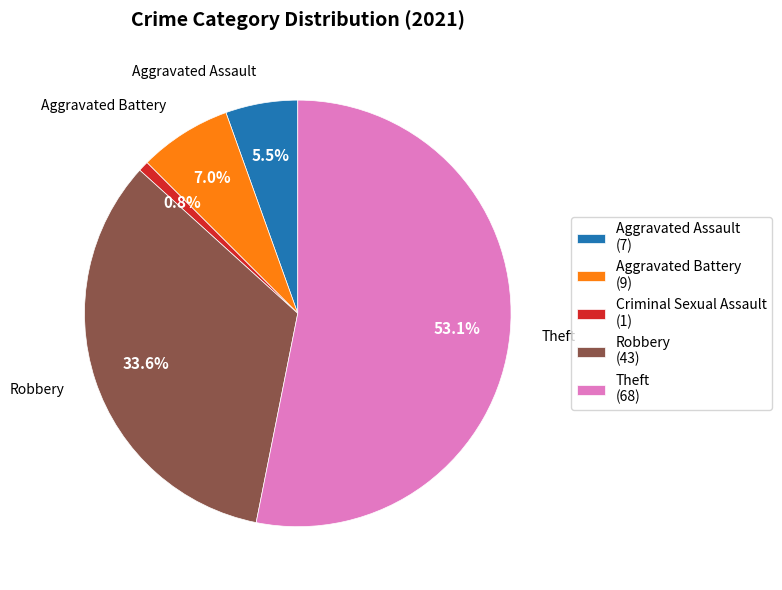

Approximately how many times larger is the value at Robbery (43) compared to Aggravated Battery (9)?

4.8